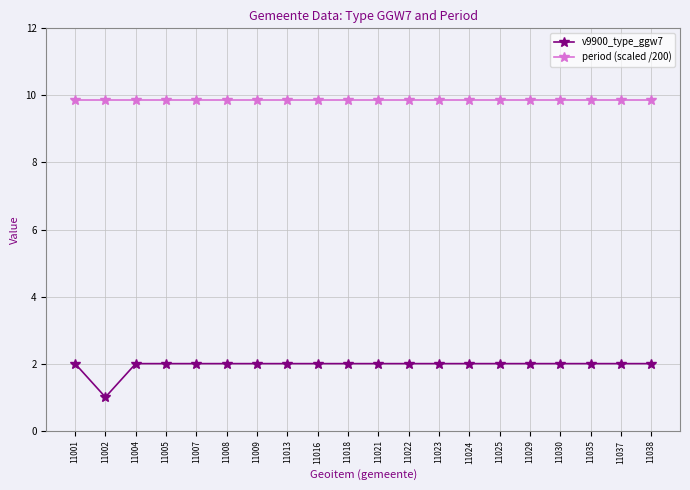

Is this an area chart (filled region under the line)?

No